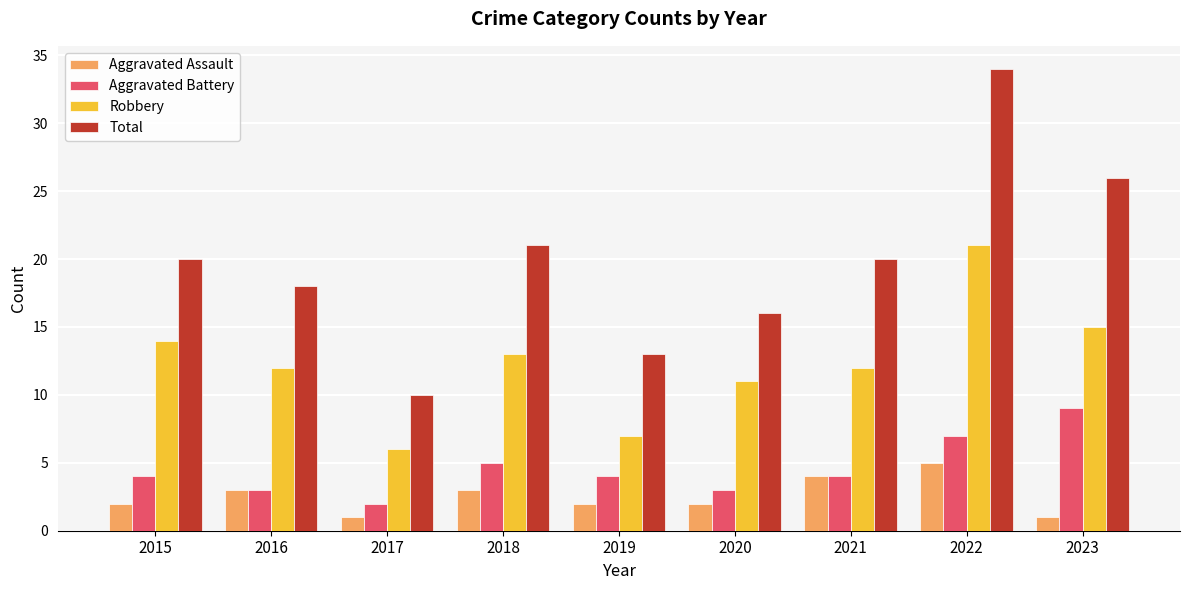

Reading left to right, extract all data points from this chart.

Aggravated Assault: 2	3	1	3	2	2	4	5	1
Aggravated Battery: 4	3	2	5	4	3	4	7	9
Robbery: 14	12	6	13	7	11	12	21	15
Total: 20	18	10	21	13	16	20	34	26